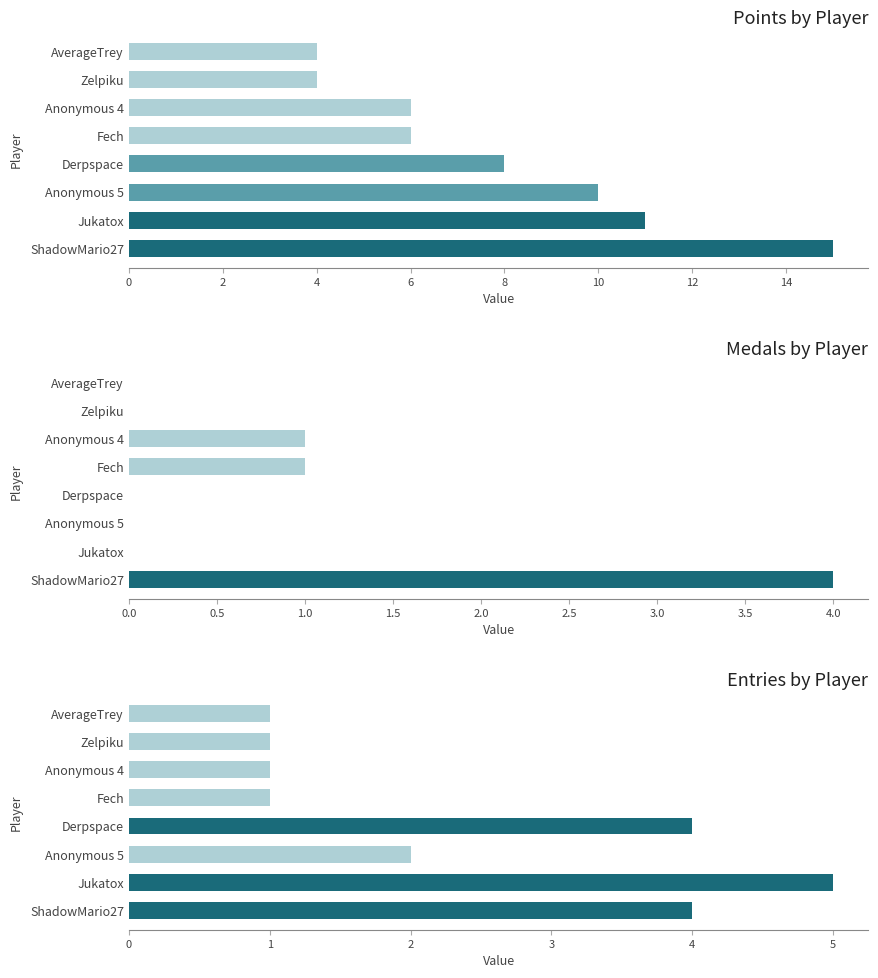

Reading left to right, transcribe all the data shown in this chart.

Points: 15	11	10	8	6	6	4	4
Medals: 4	0	0	0	1	1	0	0
Entries: 4	5	2	4	1	1	1	1